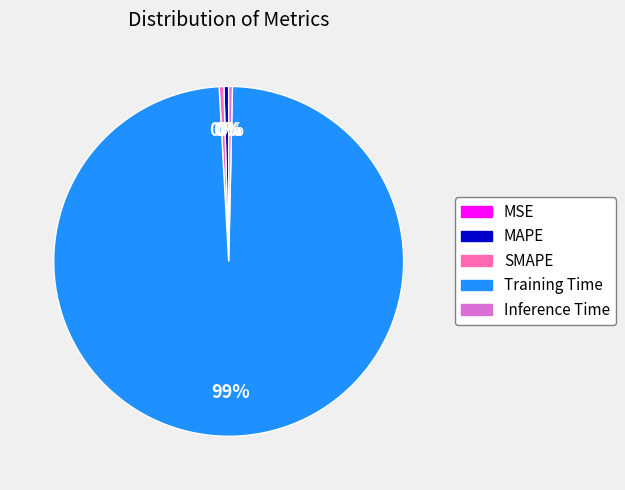

Is Training Time the majority of the pie?

Yes